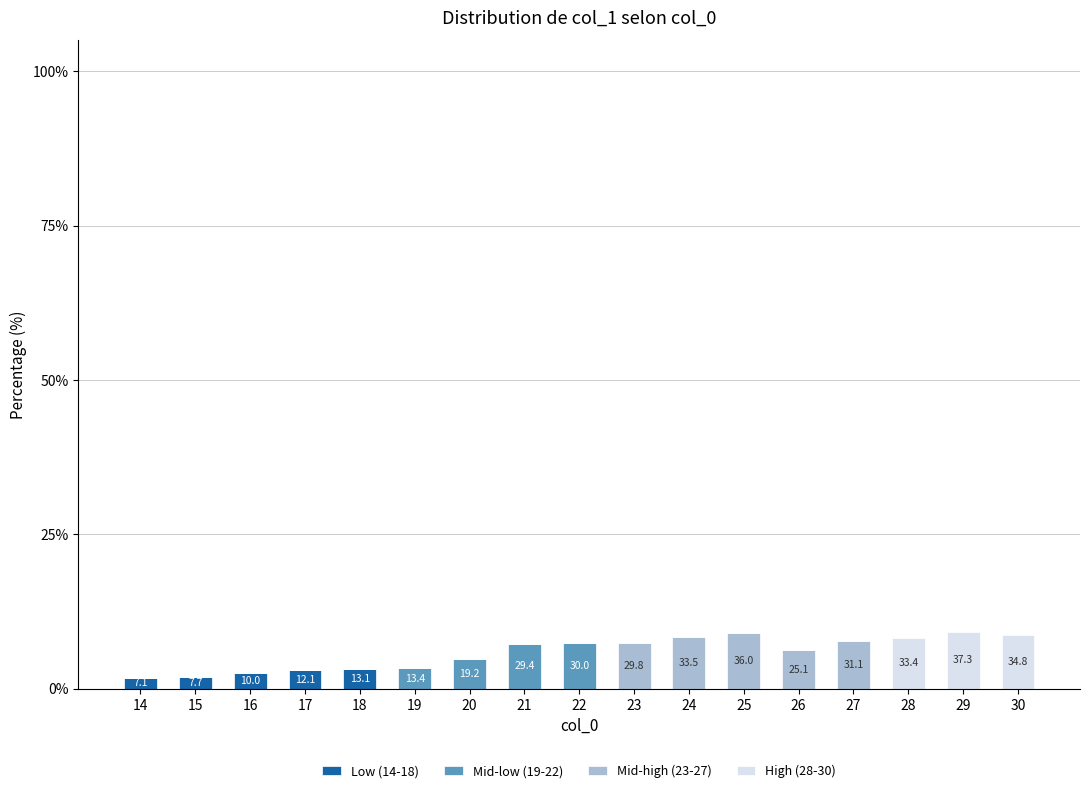

Does the chart contain stacked bars?

Yes